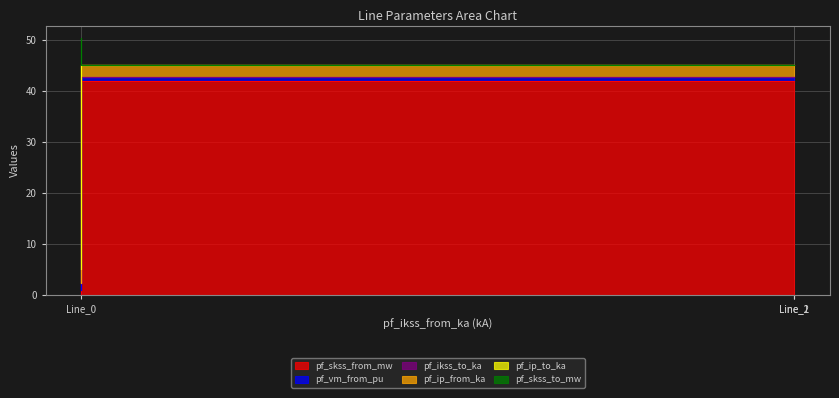

Is the value of pf_ip_from_ka at Line_0 greater than the value of pf_skss_to_mw at Line_2?

No